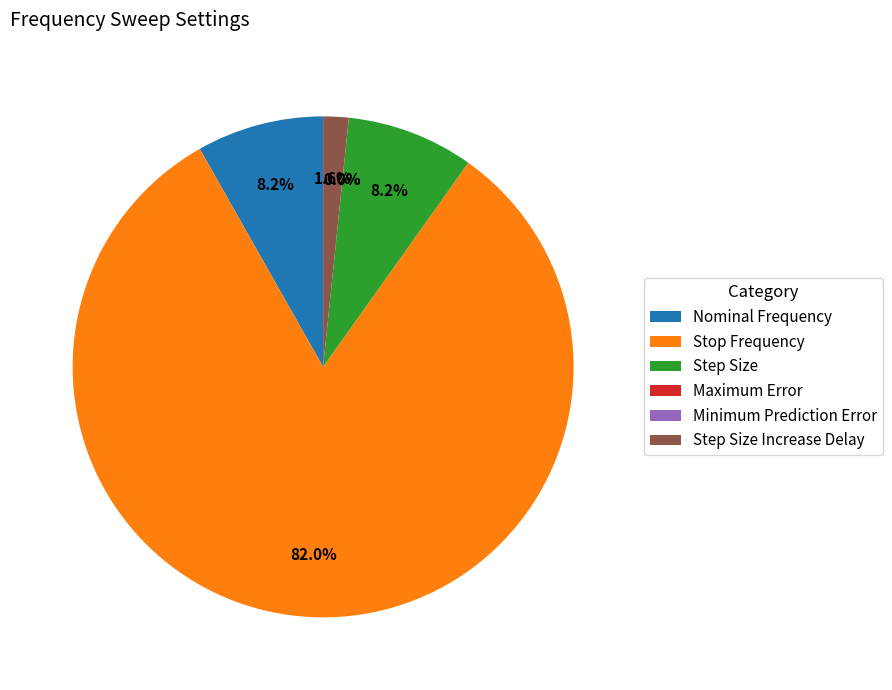

Which has a higher value, Step Size Increase Delay or Stop Frequency?

Stop Frequency